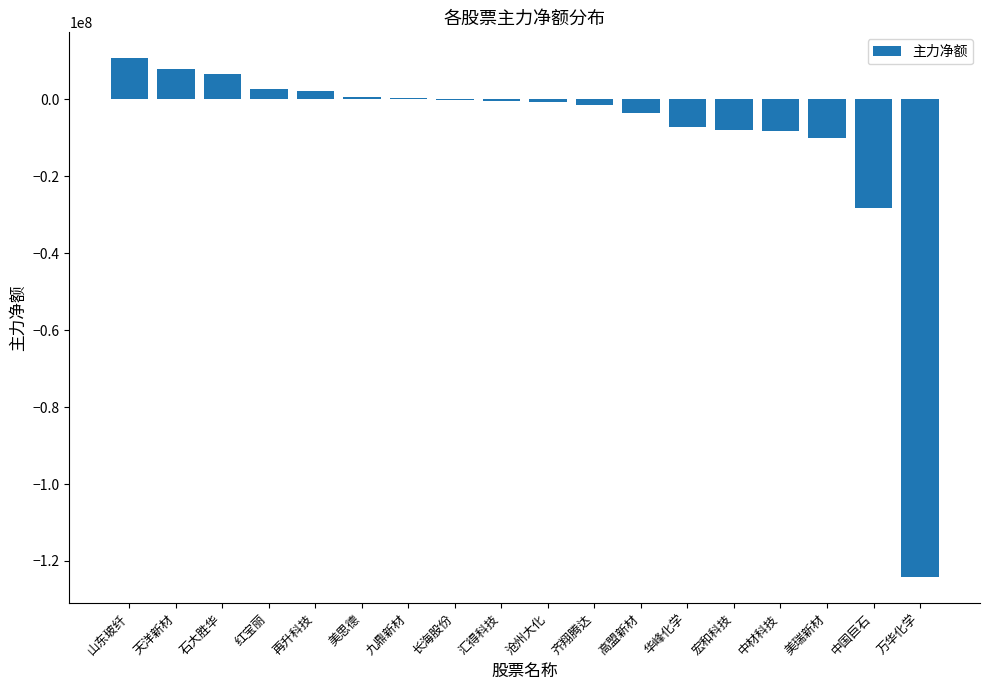

Count the number of data series in this chart.

1